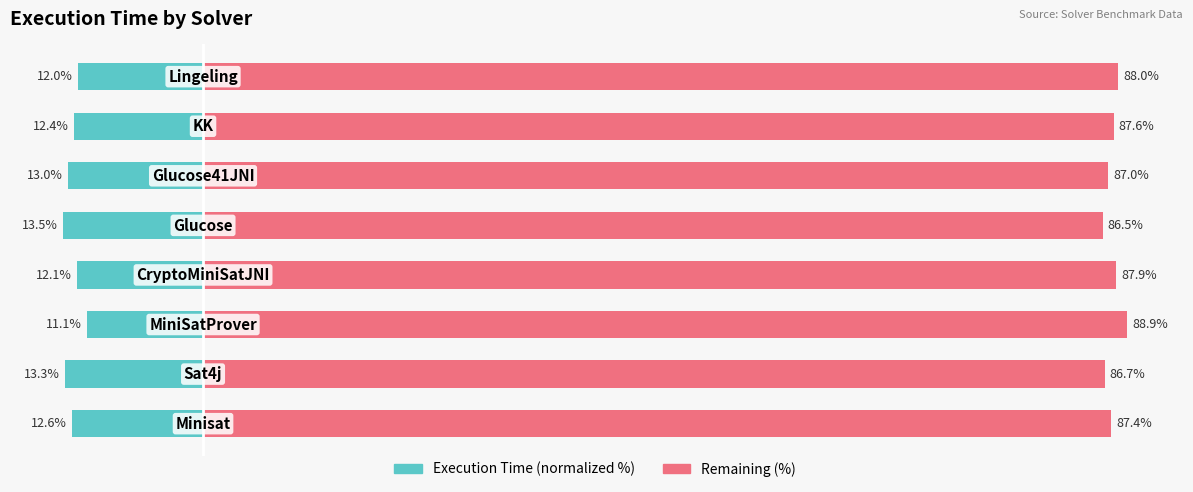

Reading right to left, extract all data points from this chart.

Execution Time (normalized): -12.0	-12.4	-13.0	-13.5	-12.1	-11.1	-13.3	-12.6
Remaining (%): 88.0	87.6	87.0	86.5	87.9	88.9	86.7	87.4